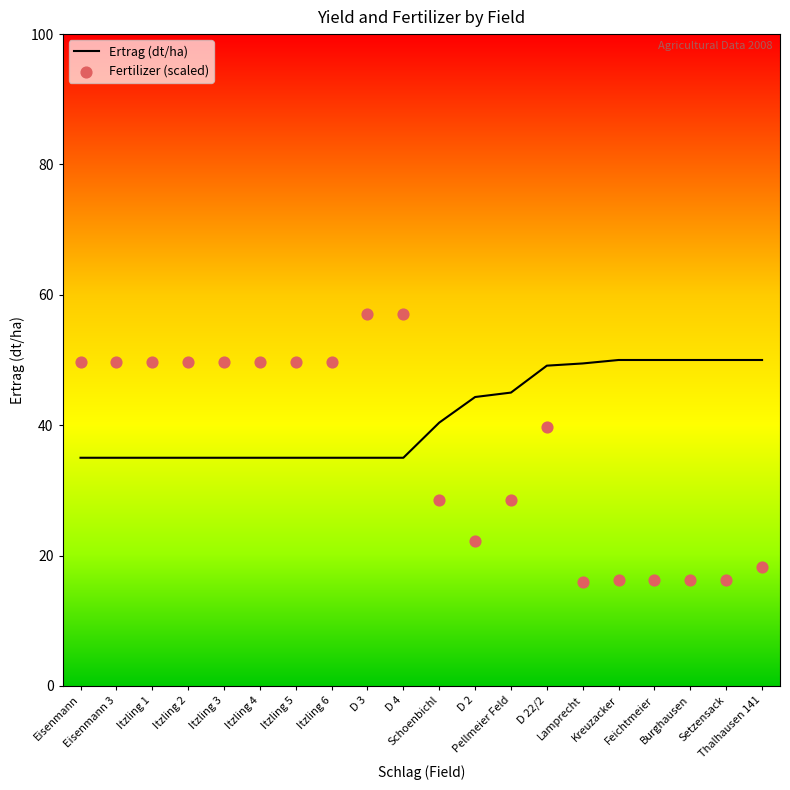

At how many categories does at least one series exceed 32?

20